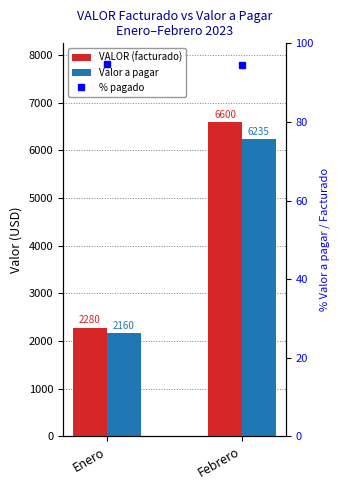

What is the smallest value displayed?

94.5